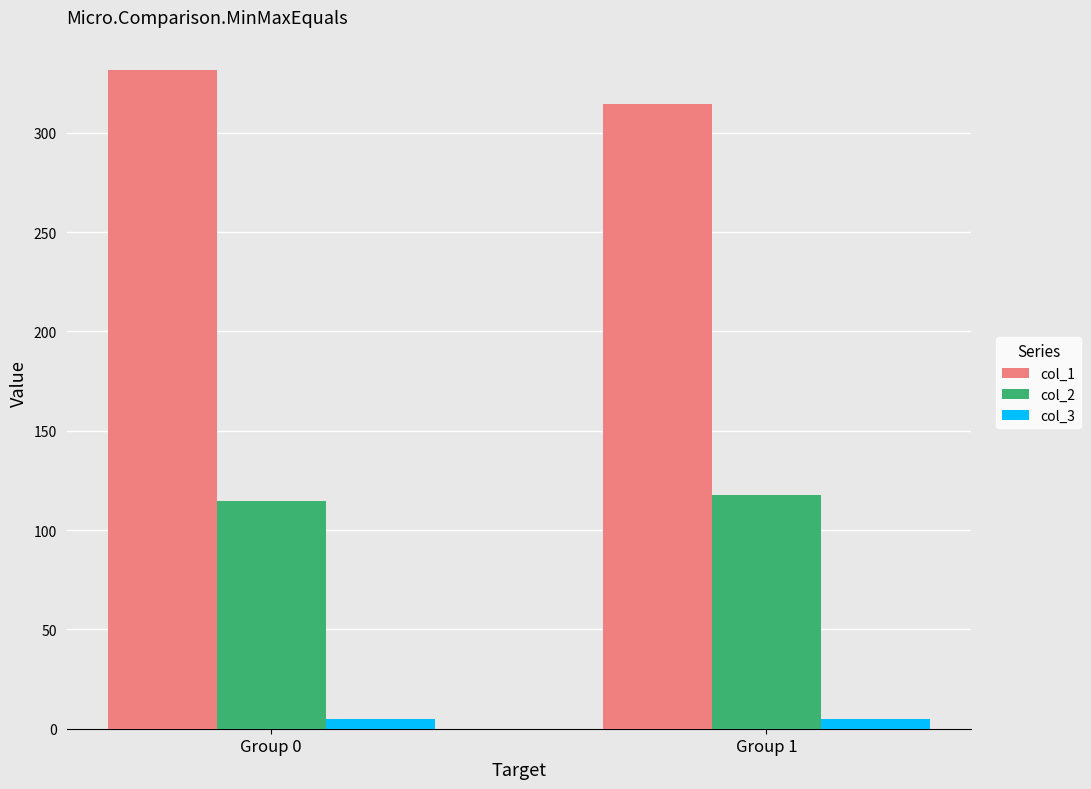

Is it true that col_1 equals 223.0 at Group 0?

False